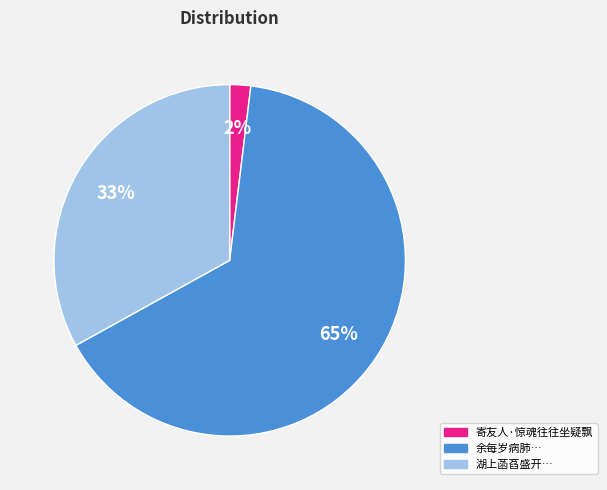

To the nearest percent, what is the difference between the largest and smallest slice percentages?

63%